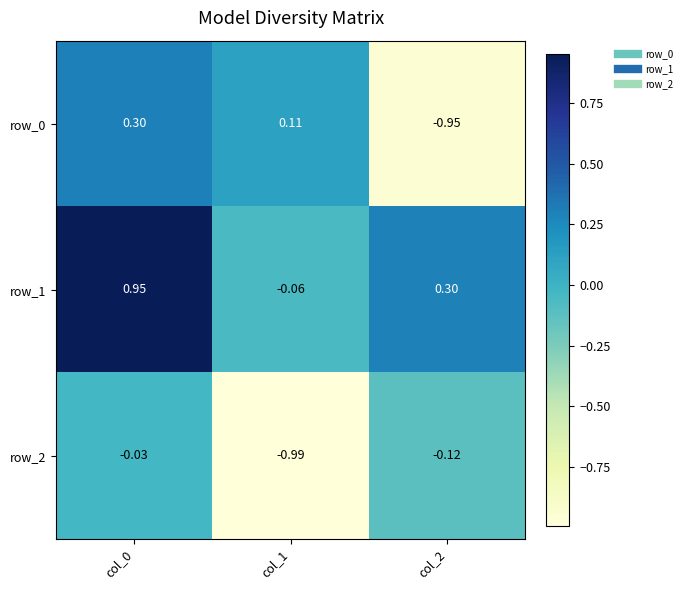

What is the average value of the row_1 series?

0.4